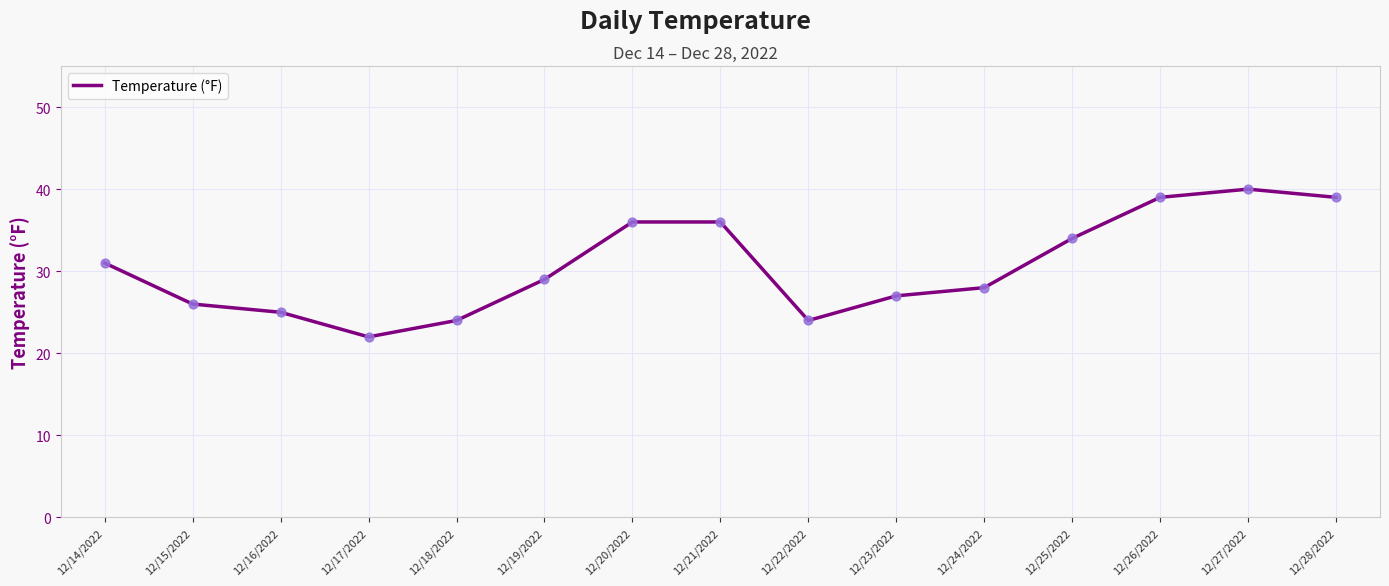

Which has a higher value, 12/22/2022 or 12/25/2022?

12/25/2022